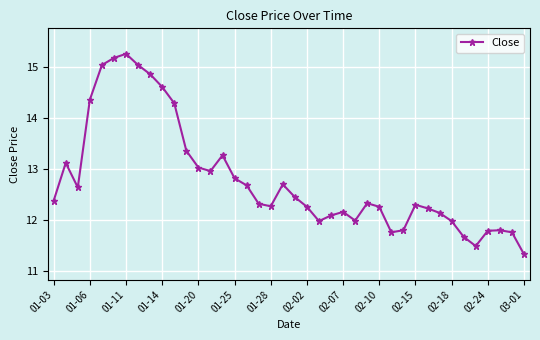

What is the difference between the second highest and second lowest values?

3.7